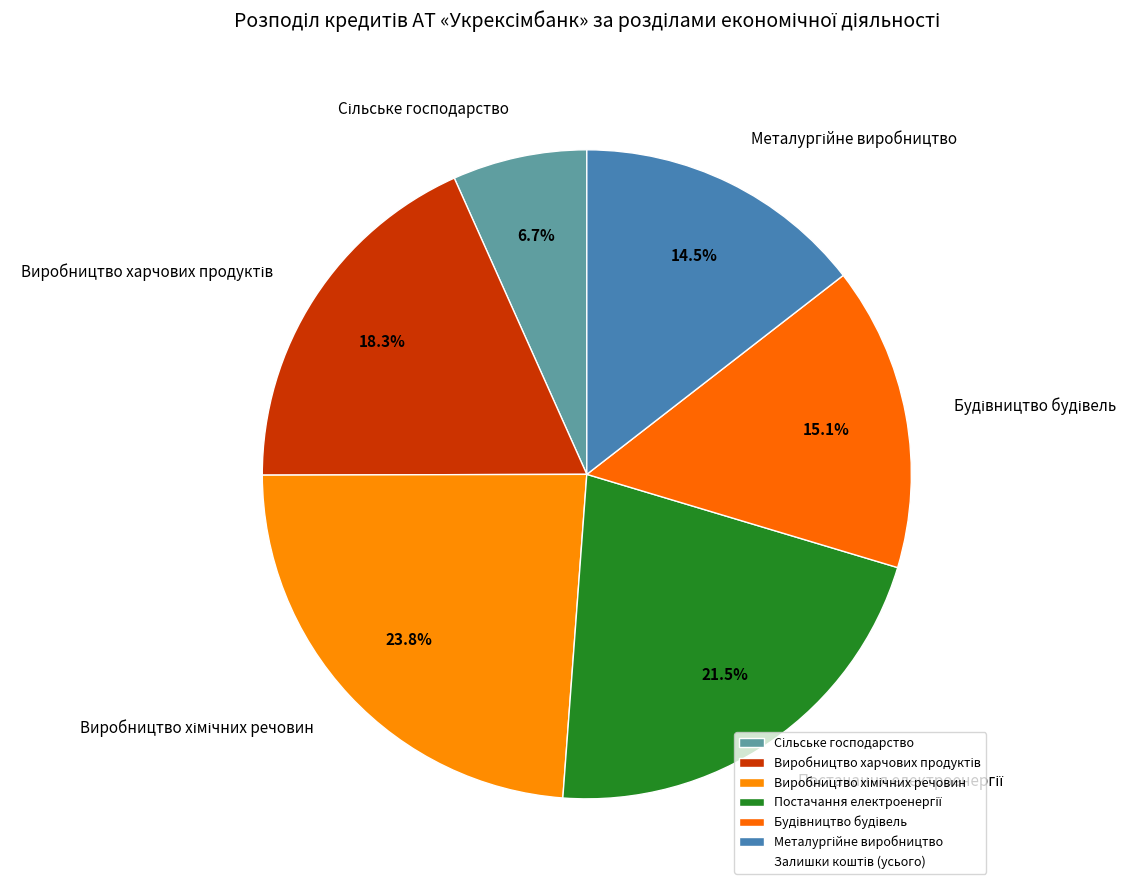

Does any single category account for the majority?

No